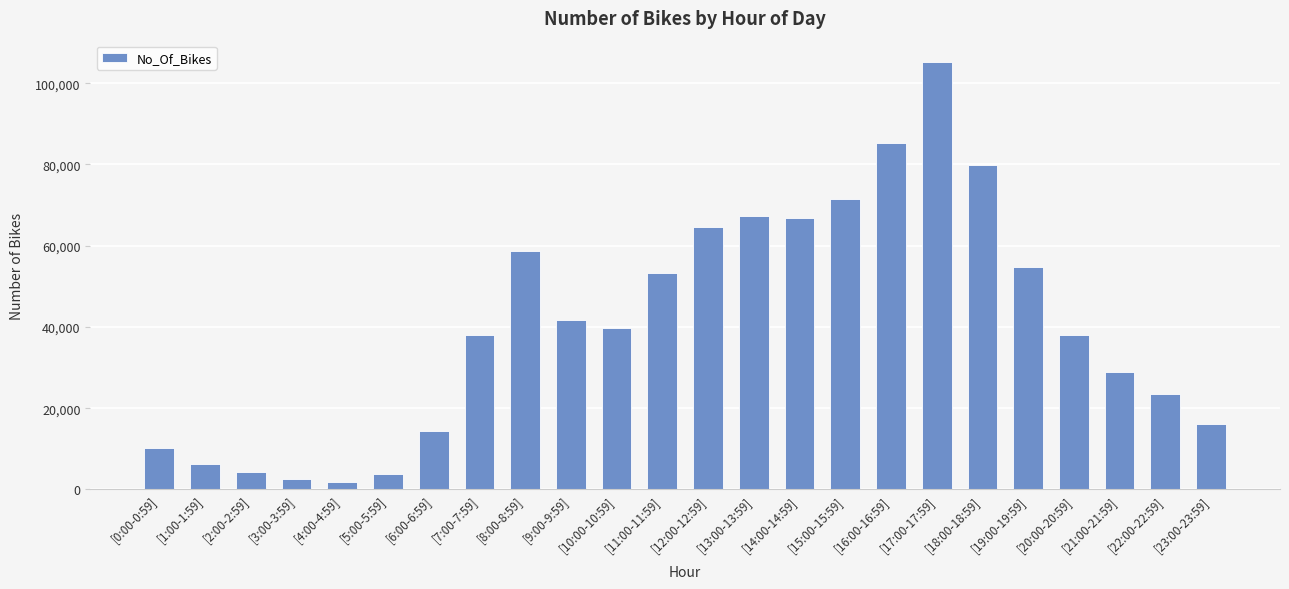

Does the chart contain any negative values?

No